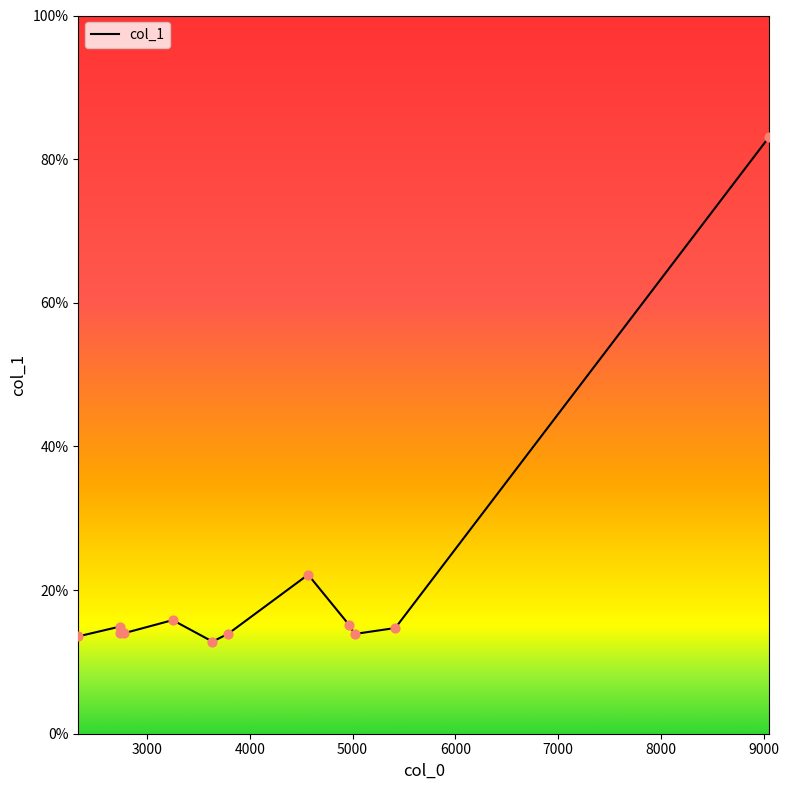

Which has a higher value, 9050.07 or 5019.64?

9050.07